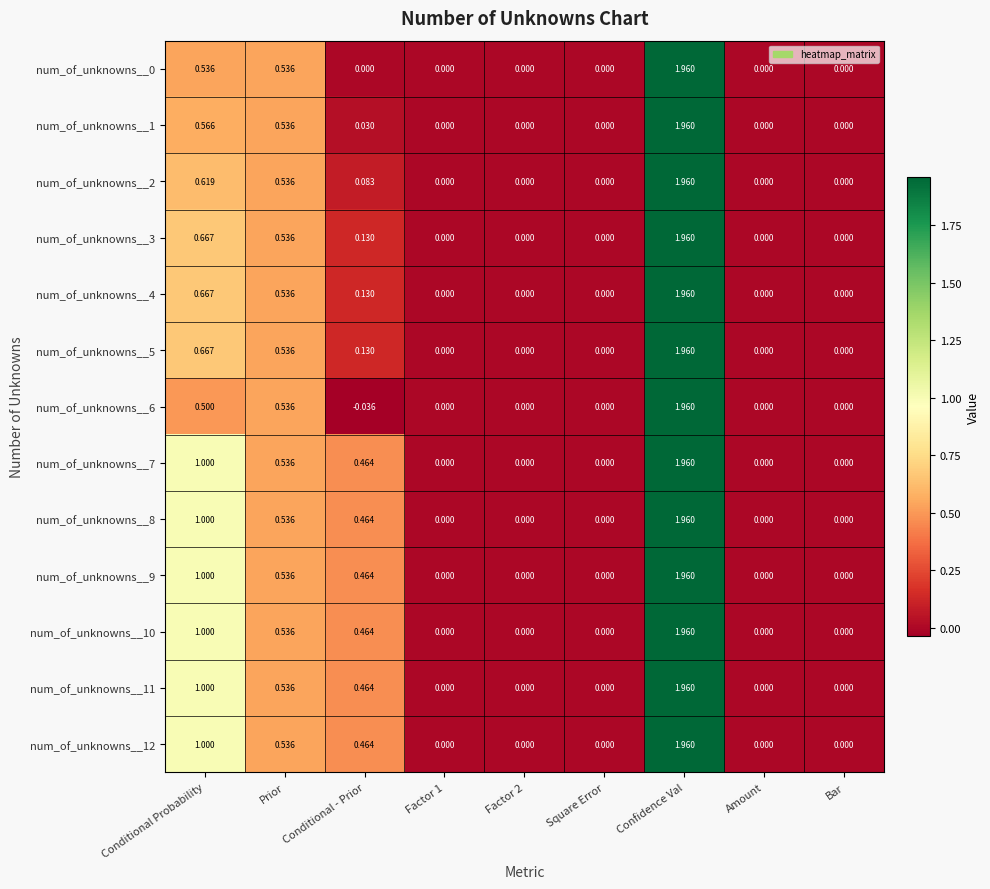

Which series has the largest range (max minus min)?

num_of_unknowns__6